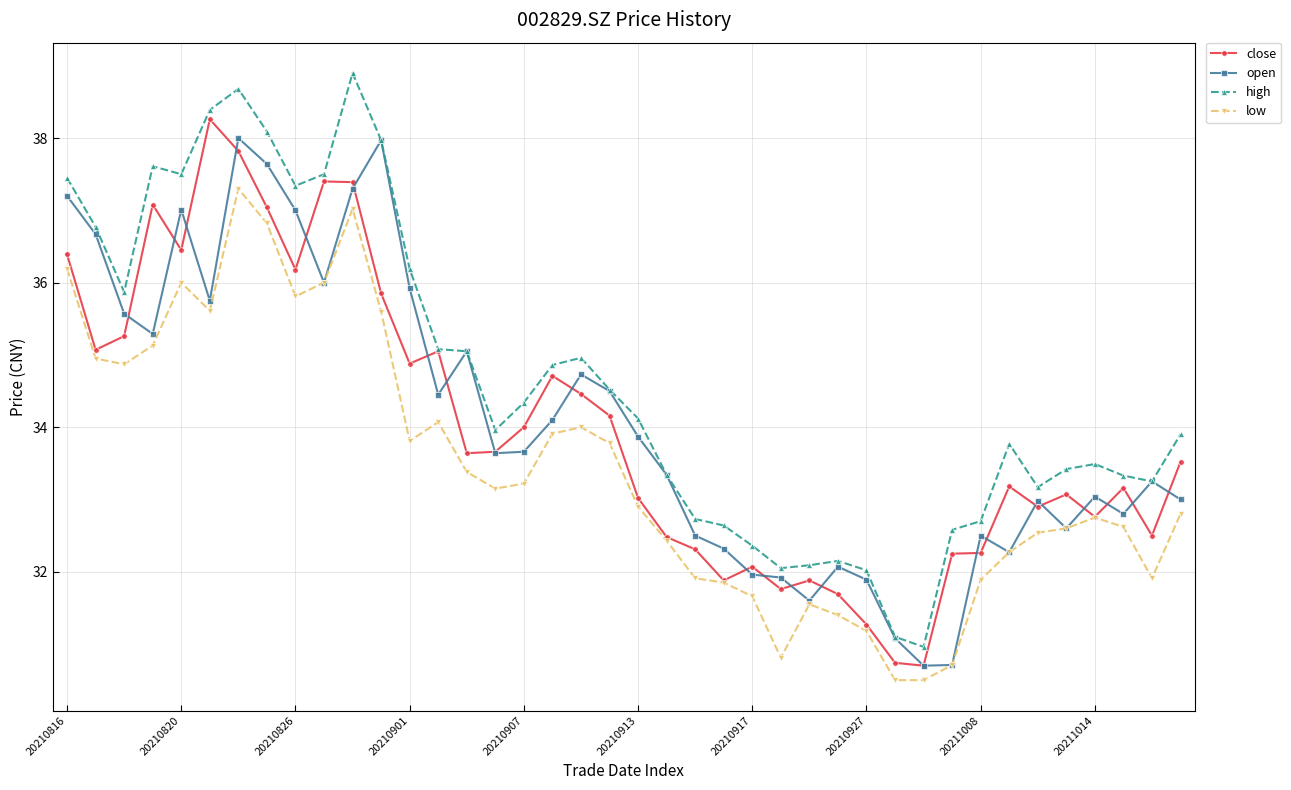

How many data points in low are above 33?

20